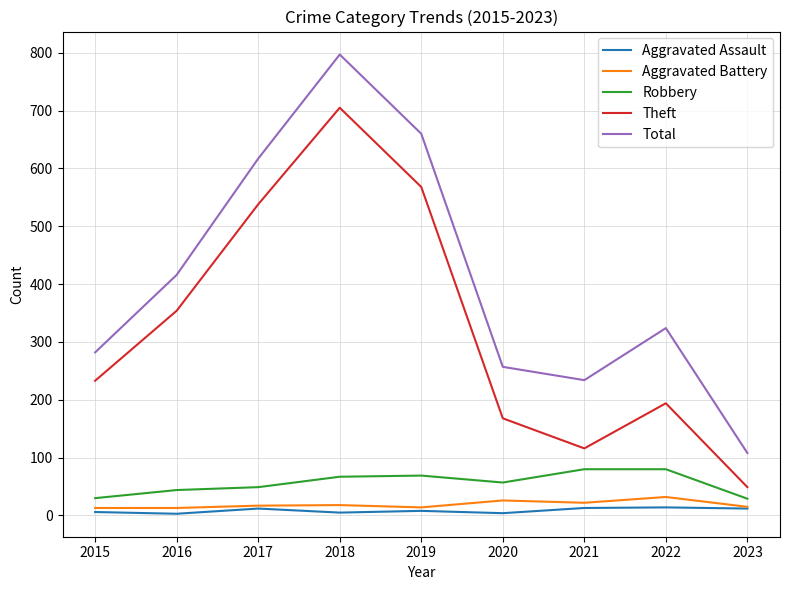

What is the maximum value shown in the chart?

797